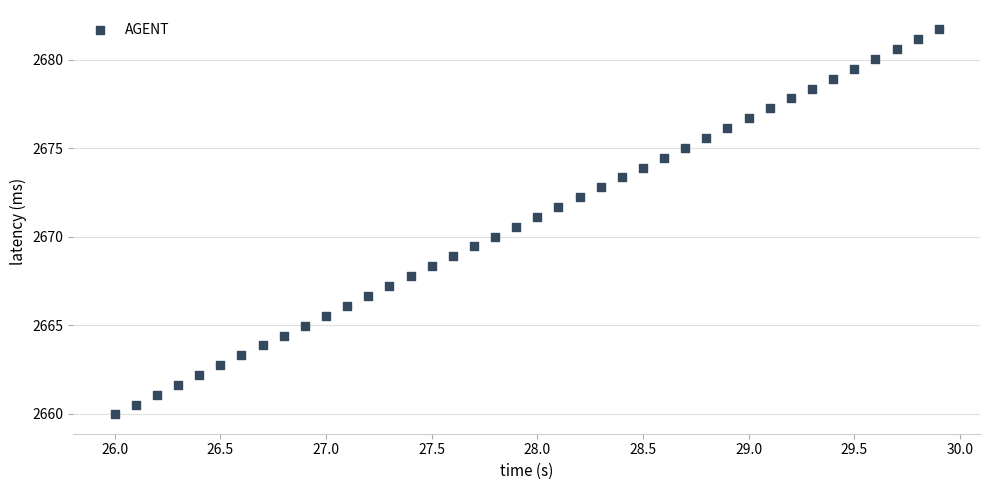

What is the range of Y values (max minus min)?

21.8